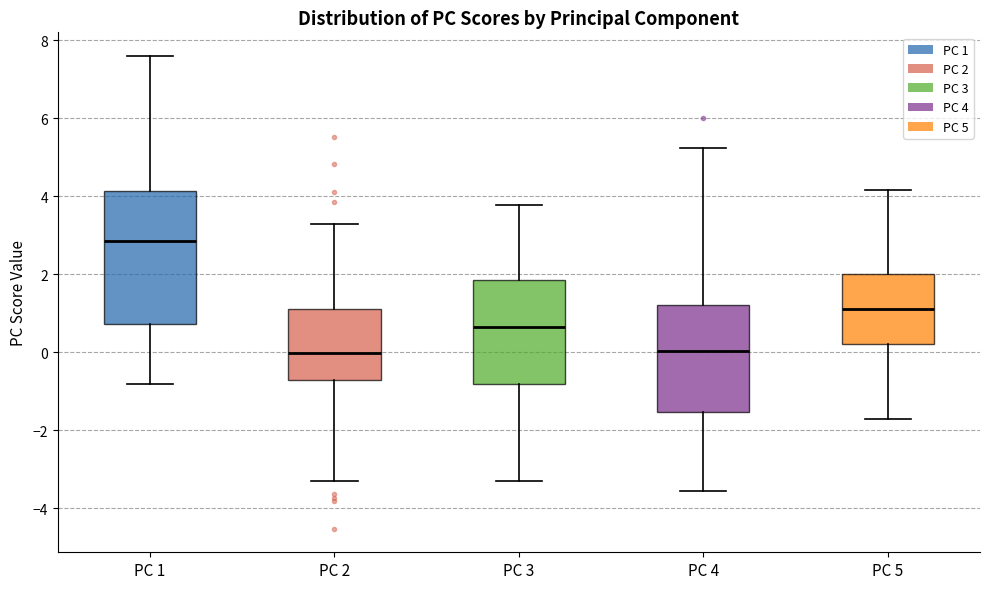

Where is the lower edge of the box for PC 2 on the y-axis? The values are not printed on the chart, so give them approximately, as read against the axis.

-0.8